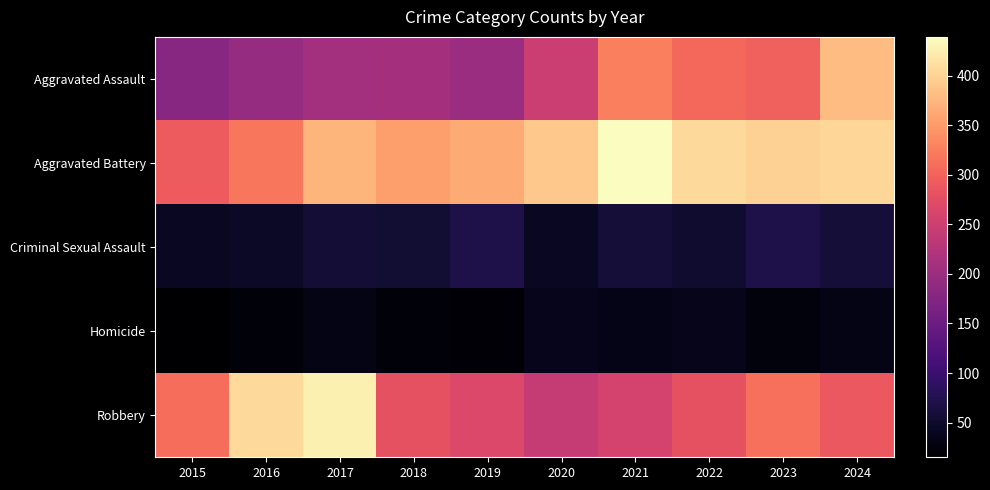

What is the difference between the highest and lowest values at 2023?

372